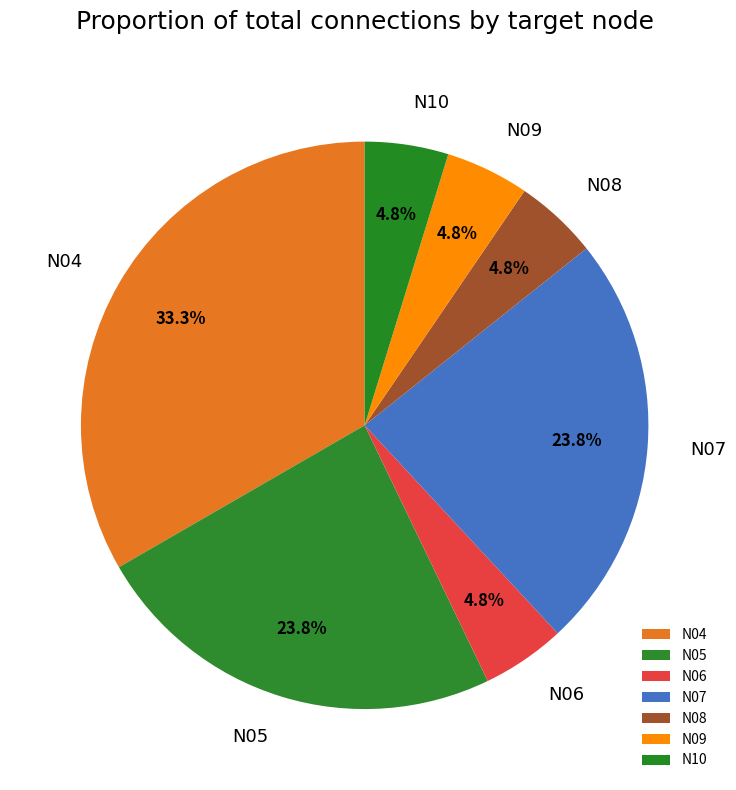

To the nearest percent, what portion does N09 represent?

5%